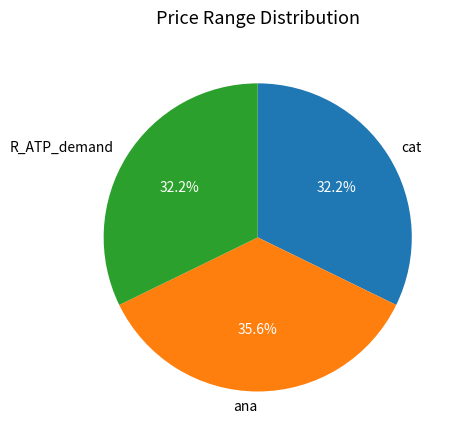

True or false: cat accounts for 42% of the total.

False